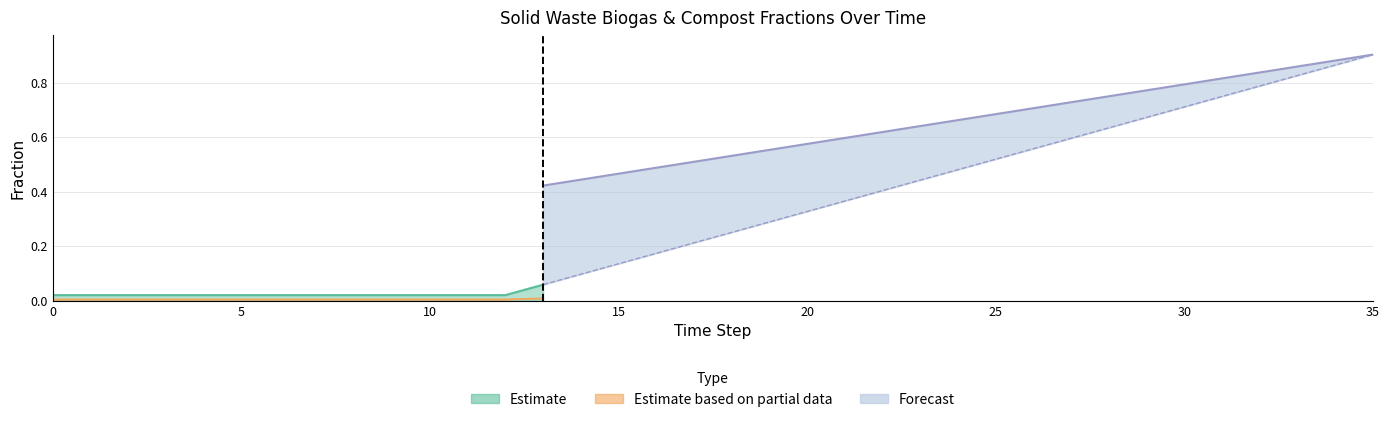

At which category is the sum across all series the highest?

35